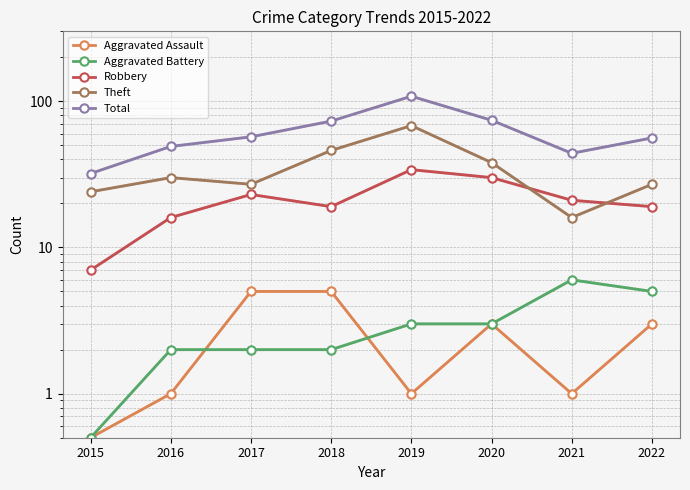

Reading left to right, extract all data points from this chart.

Aggravated Assault: 2015=0.5	2016=1.0	2017=5.0	2018=5.0	2019=1.0	2020=3.0	2021=1.0	2022=3.0
Aggravated Battery: 2015=0.5	2016=2.0	2017=2.0	2018=2.0	2019=3.0	2020=3.0	2021=6.0	2022=5.0
Robbery: 2015=7.0	2016=16.0	2017=23.0	2018=19.0	2019=34.0	2020=30.0	2021=21.0	2022=19.0
Theft: 2015=24.0	2016=30.0	2017=27.0	2018=46.0	2019=68.0	2020=38.0	2021=16.0	2022=27.0
Total: 2015=32.0	2016=49.0	2017=57.0	2018=73.0	2019=108.0	2020=74.0	2021=44.0	2022=56.0